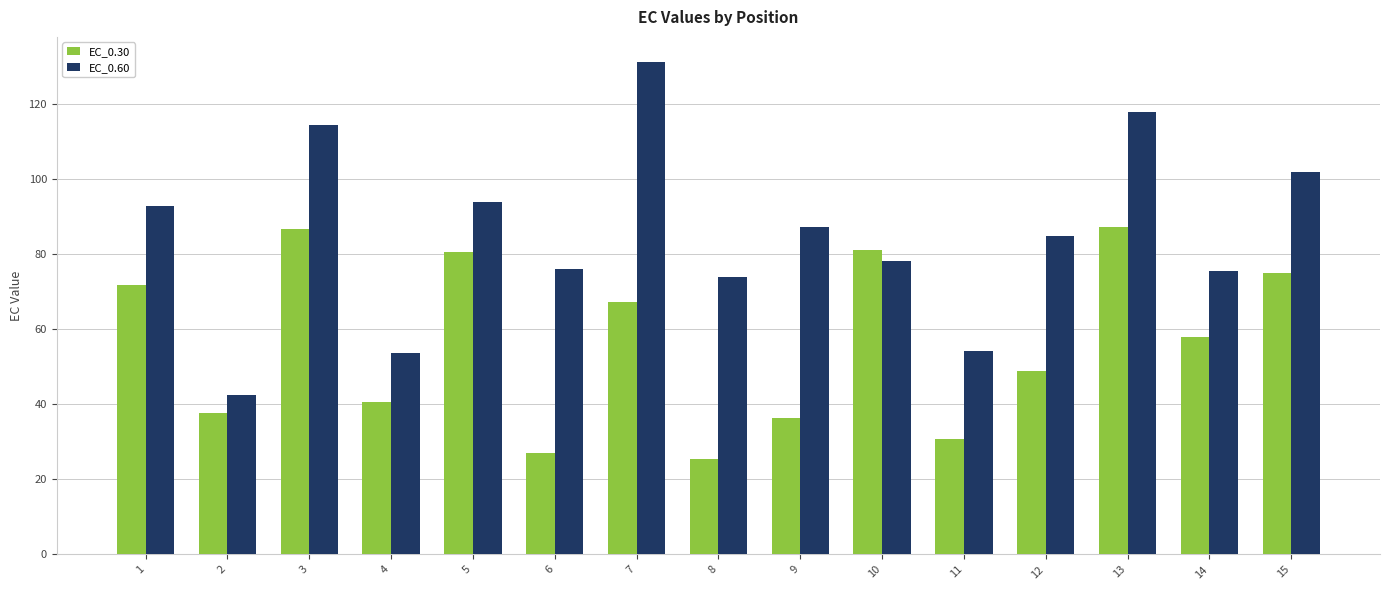

Which series has the largest total across all categories?

EC_0.60